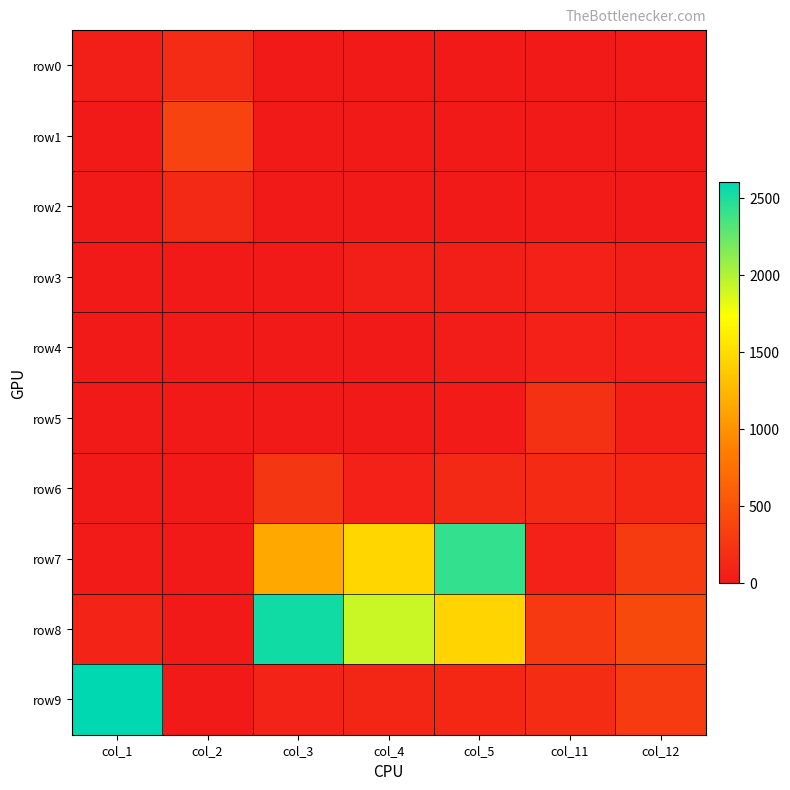

What is the difference between the highest and lowest values at col_3?

2537